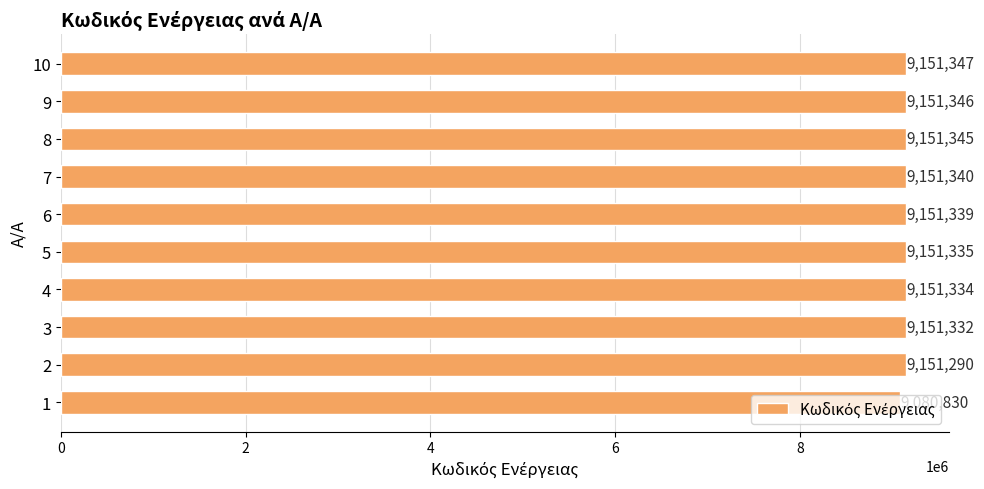

How many bars are there in total?

10